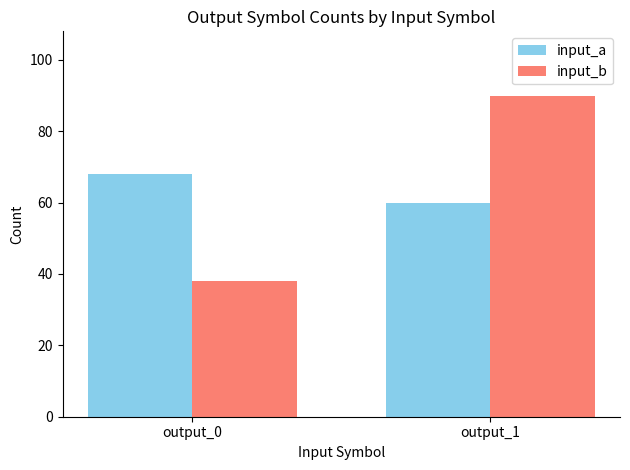

How many categories are shown in the chart?

2